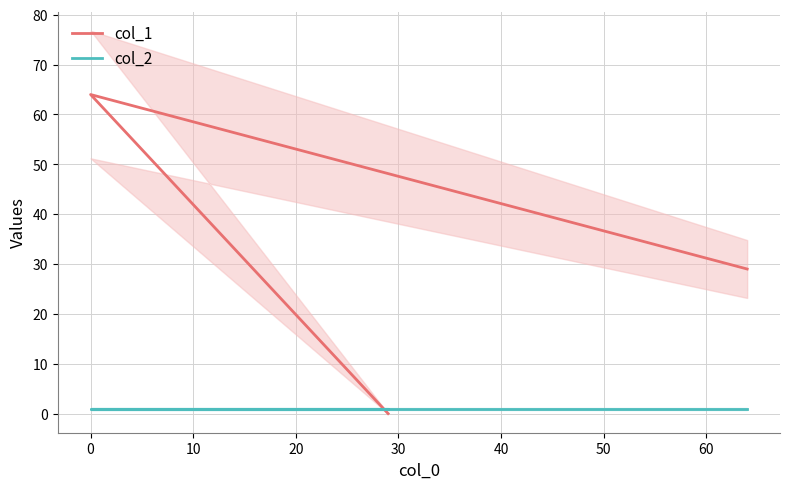

Reading right to left, list all the values displayed in this chart.

col_1: 29	64	0
col_2: 1	1	1